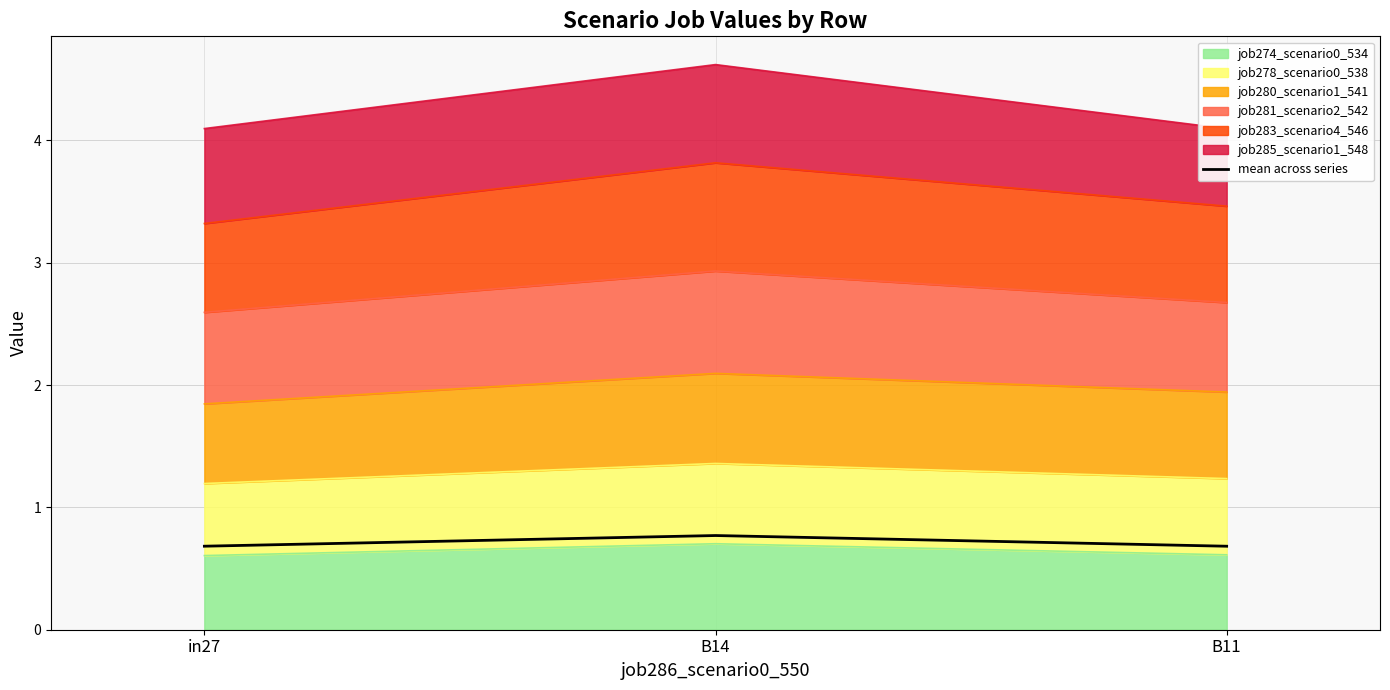

Does the chart have visible grid lines?

Yes